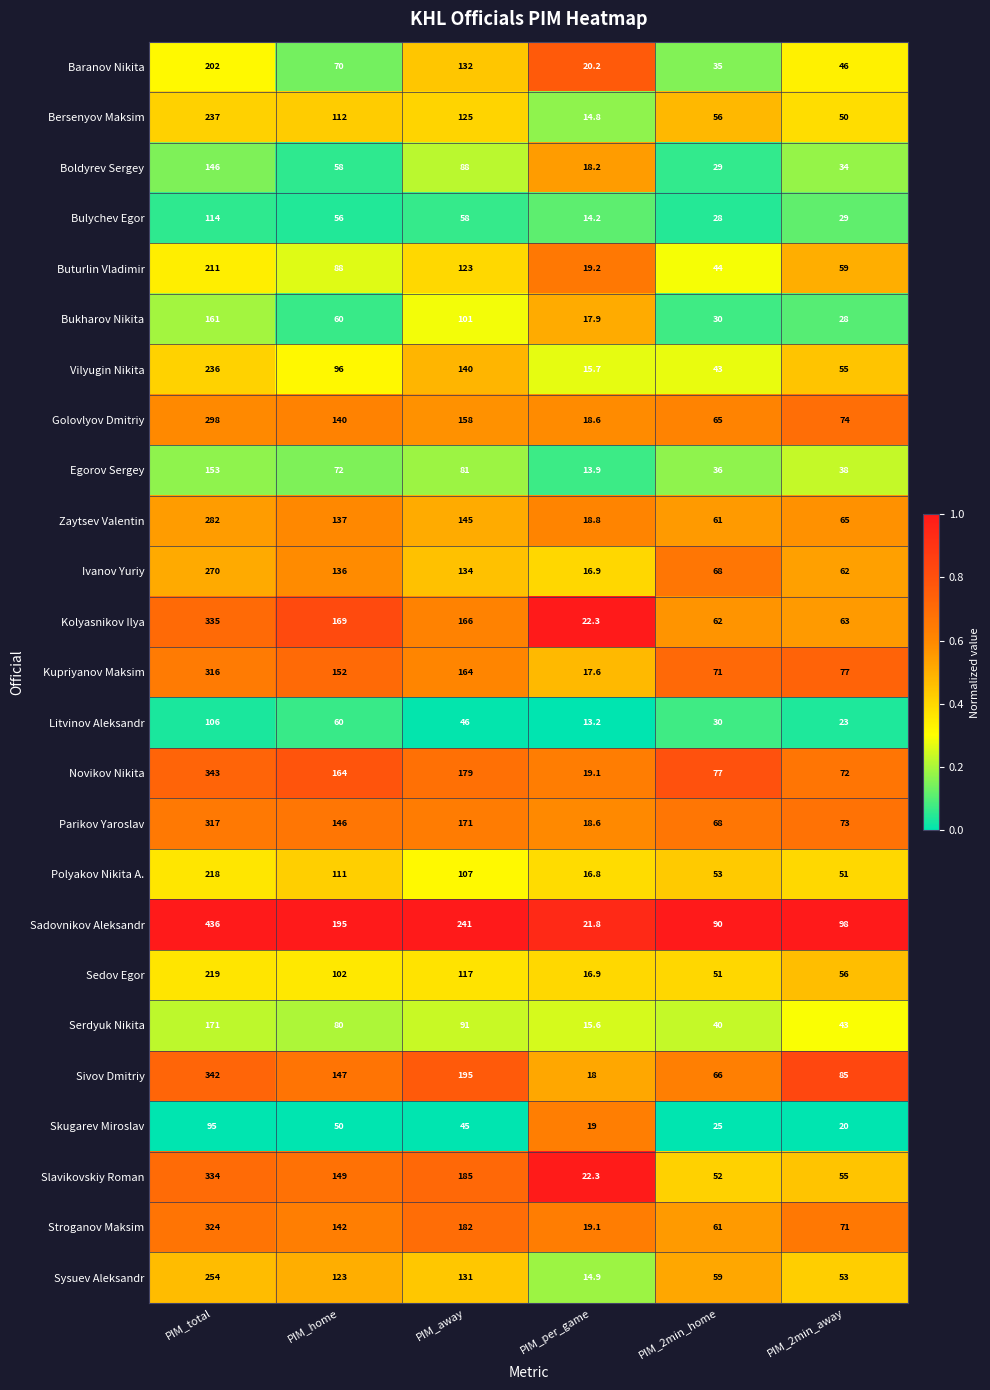

Which series has the largest total across all categories?

Sadovnikov Aleksandr